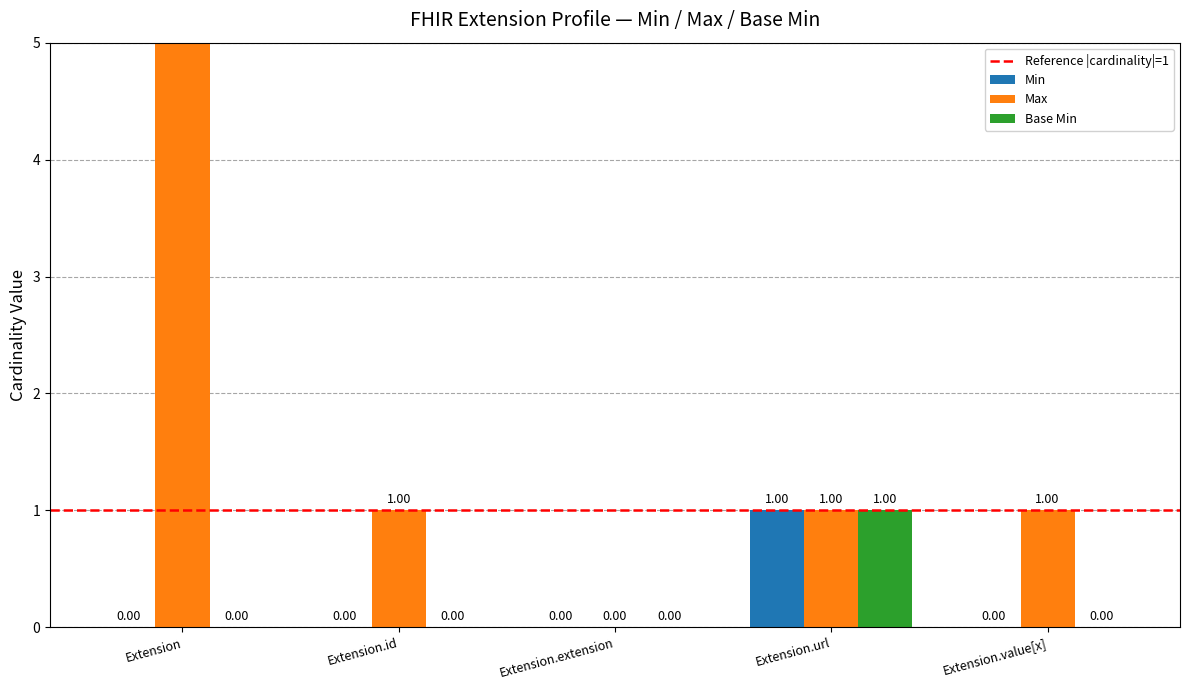

Rank the series at Extension.extension from highest to lowest value.

Min, Max_numeric, Base Min